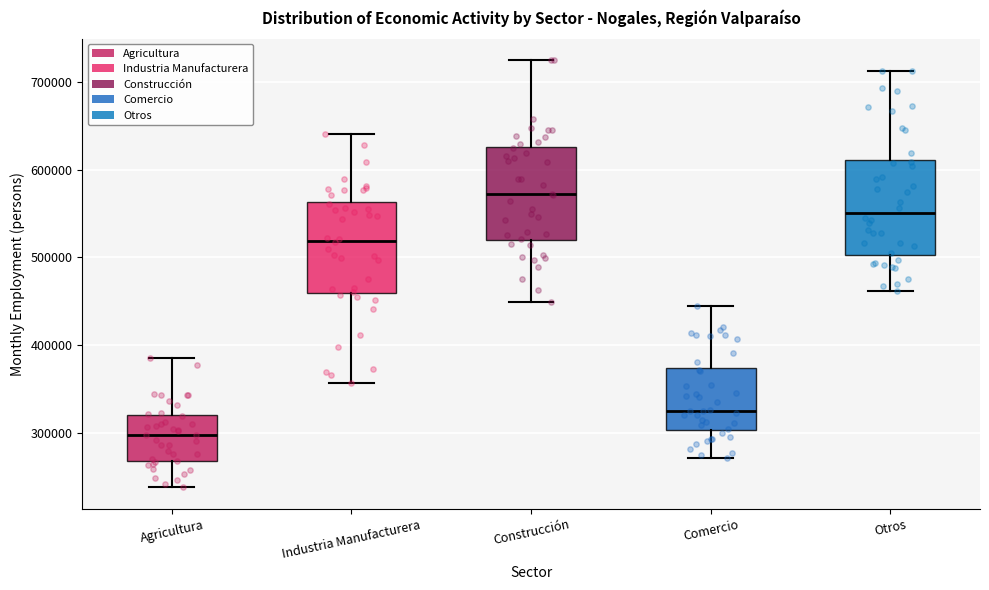

Where does the median line of the box for Construcción sit on the y-axis? The values are not printed on the chart, so give them approximately, as read against the axis.

570000